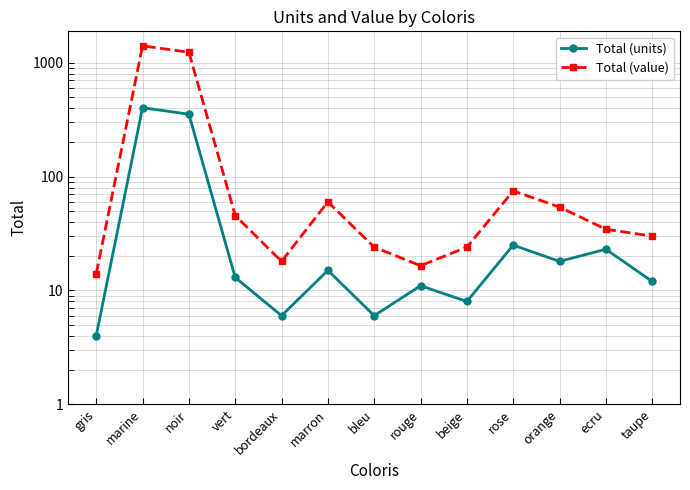

At how many categories does at least one series exceed 490?

2